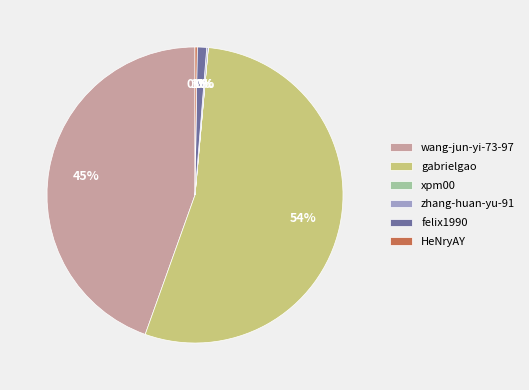

Is it true that gabrielgao is 41% of the pie?

False